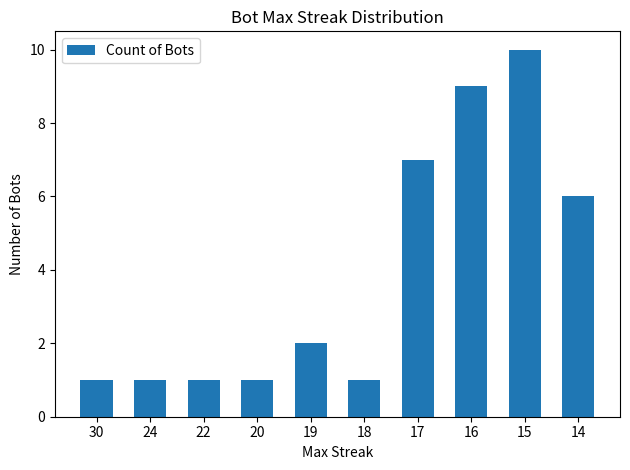

How many data points are less than 2?

5